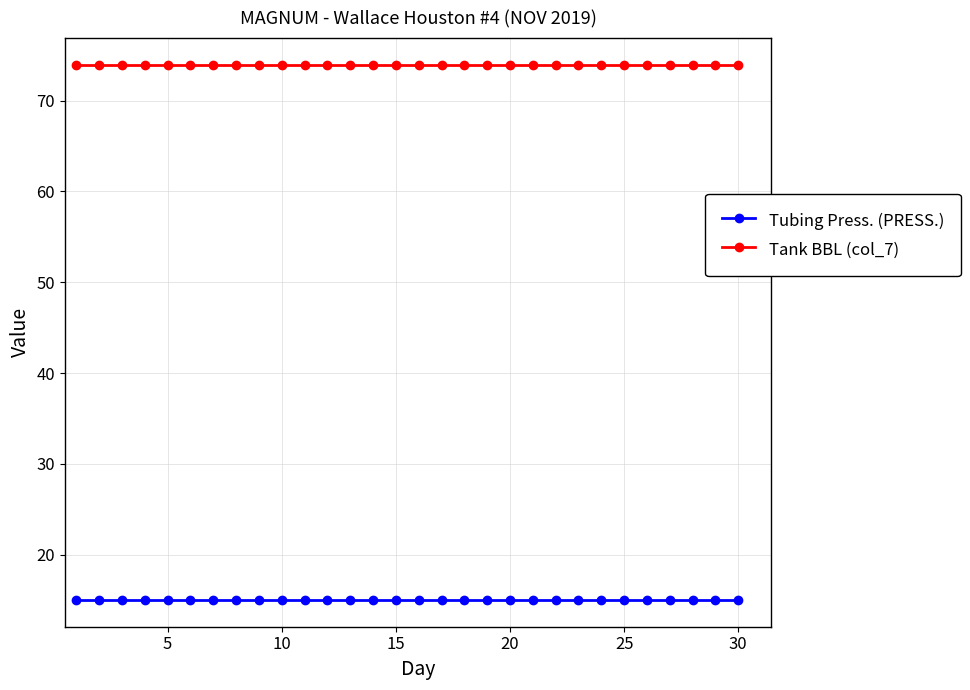

Is this an area chart (filled region under the line)?

No